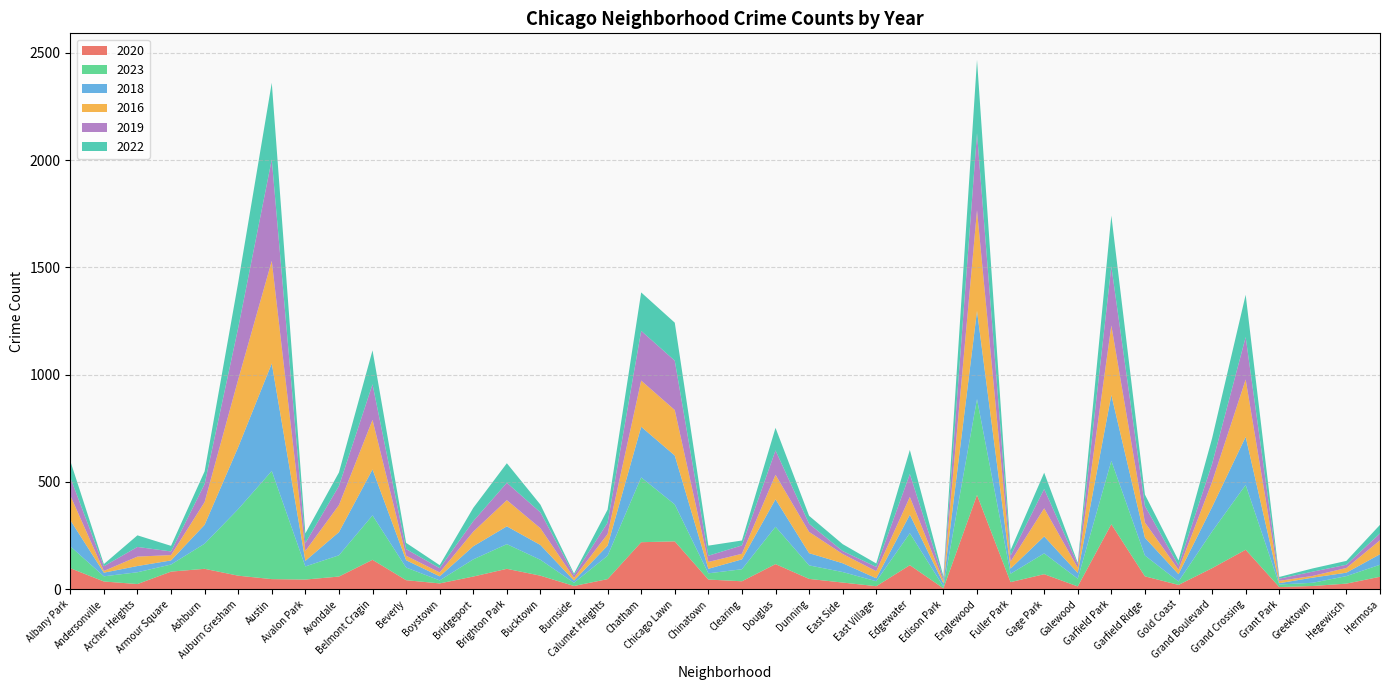

Reading right to left, list all the values displayed in this chart.

2020: 58	26	15	10	184	98	20	60	303	13	70	33	439	4	112	14	31	48	117	37	45	223	219	47	15	63	95	59	27	42	137	59	45	47	63	95	82	24	36	98
2023: 56	35	15	12	302	171	16	97	295	36	97	39	447	8	149	23	49	63	174	56	29	172	302	109	15	74	115	80	14	59	207	99	61	504	310	117	33	55	24	102
2018: 49	16	24	6	224	114	34	83	307	27	79	24	411	15	86	14	41	57	128	46	21	228	236	47	10	69	83	61	19	34	214	108	26	501	289	88	19	29	17	122
2016: 65	22	8	11	267	117	21	71	324	24	131	33	469	12	83	33	43	99	114	26	32	212	215	54	13	78	122	68	18	21	231	126	46	478	315	106	25	44	8	115
2019: 32	15	20	10	198	84	19	77	276	17	90	27	359	10	107	20	14	38	114	39	29	230	232	53	13	74	81	49	20	31	166	89	37	473	241	84	17	45	22	84
2022: 40	18	15	8	197	119	24	53	236	6	76	26	342	10	112	16	32	37	105	23	47	177	179	61	7	36	91	62	14	29	158	63	45	357	211	59	26	54	10	77